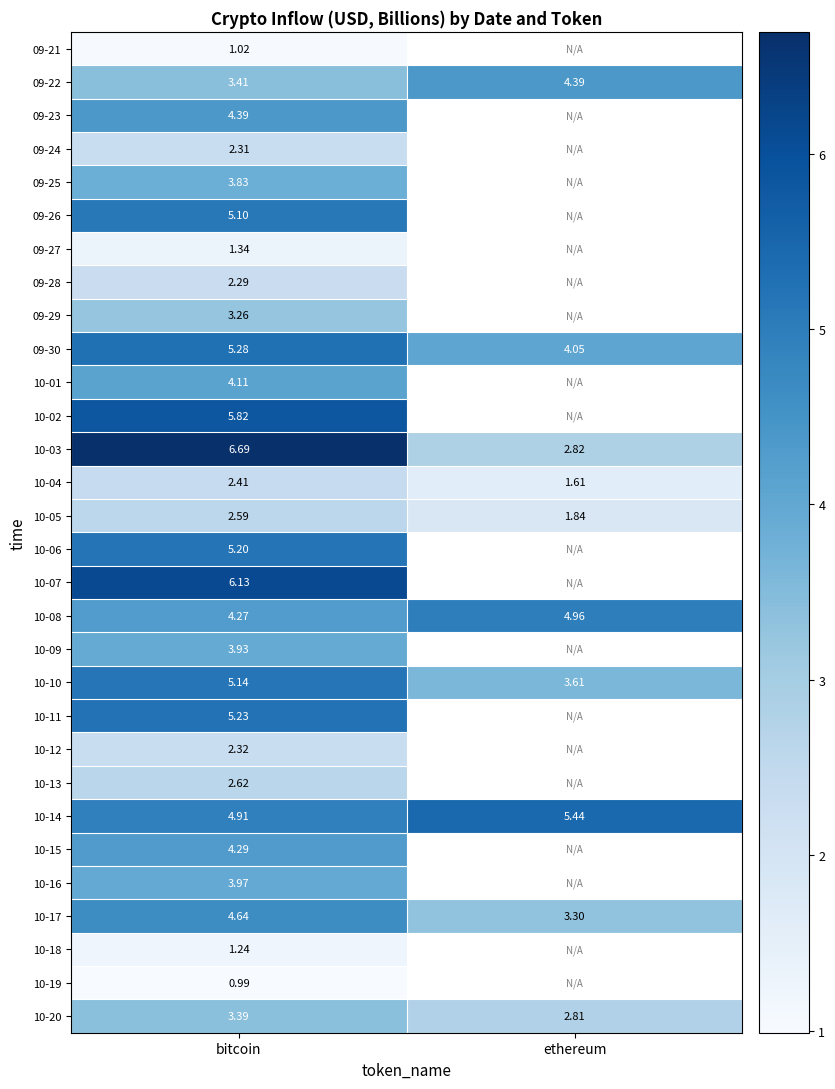

How many data points in 10-04 are above 2?

1